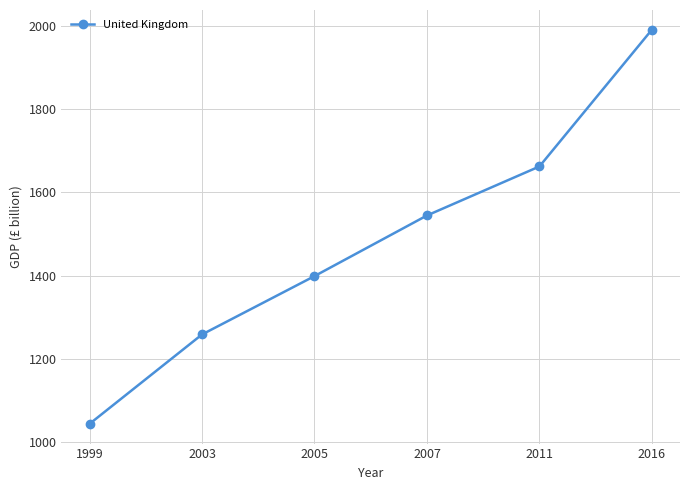

Reading right to left, extract all data points from this chart.

2016=1991645	2011=1662590	2007=1544637	2005=1398749	2003=1258334	1999=1043248